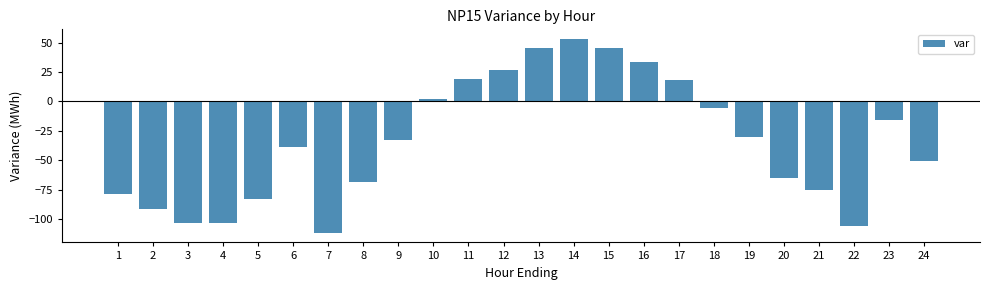

What is the sum of the values at 4 and 9?

-135.7